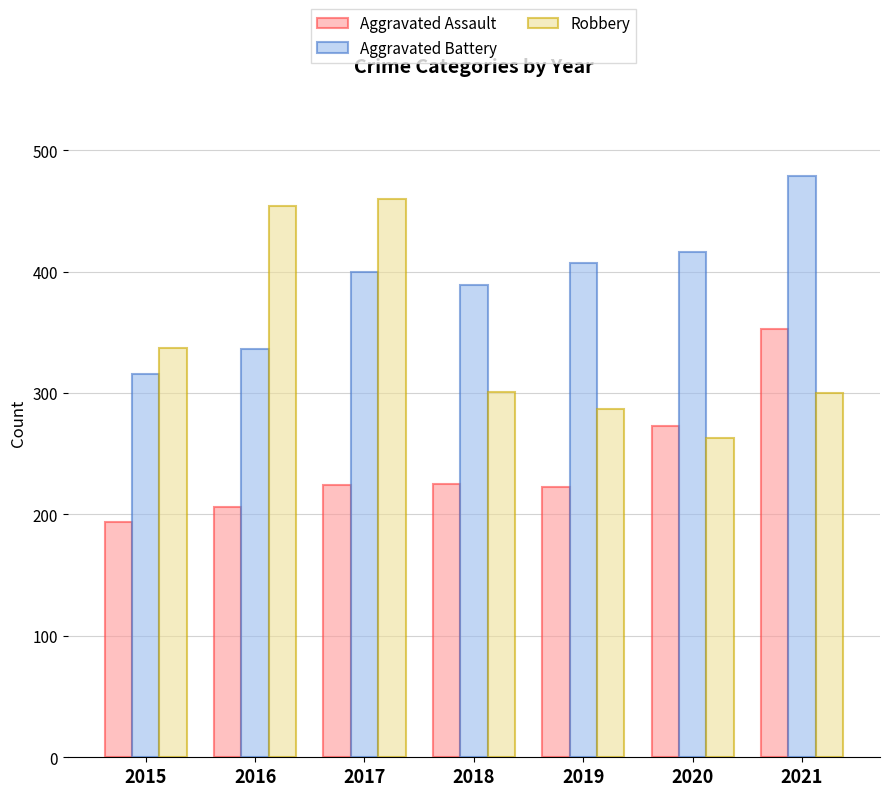

Are the bars horizontal?

No